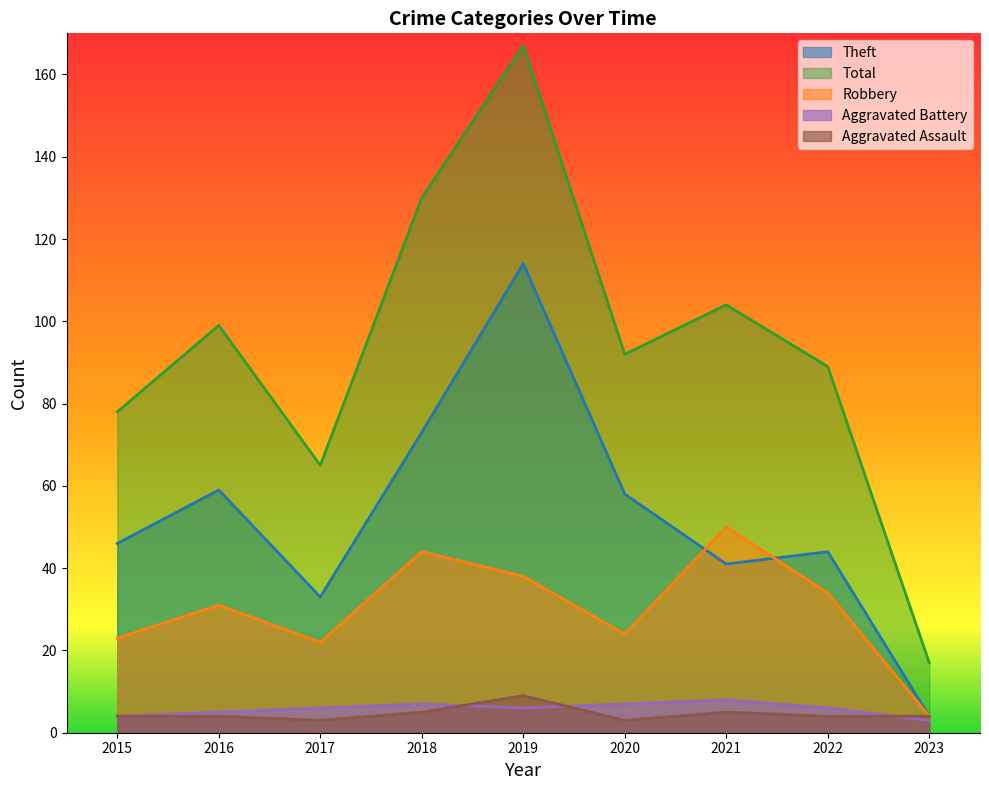

What is the highest value of the Theft series?

114